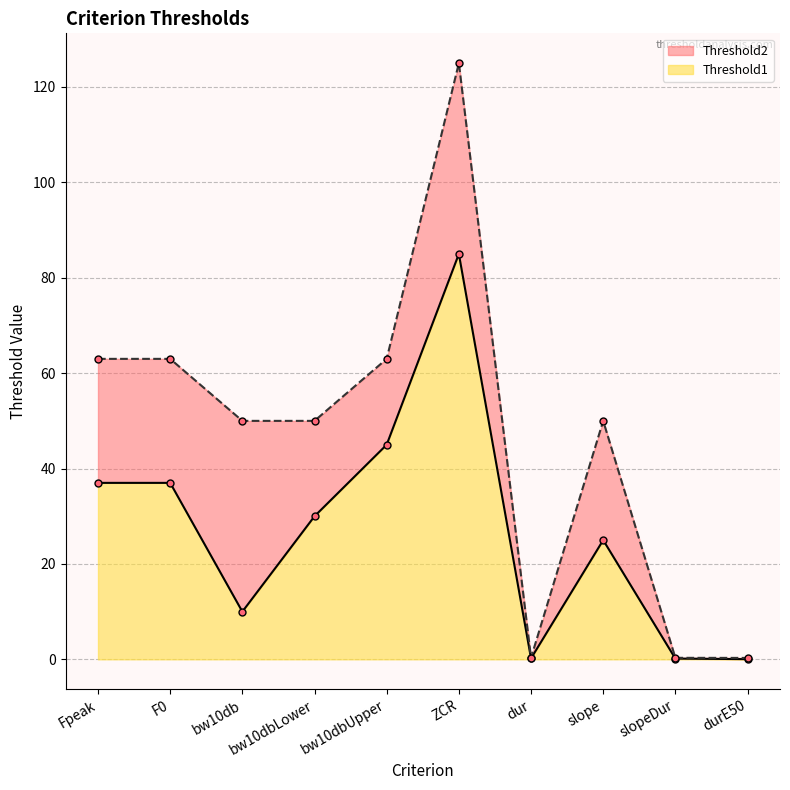

Is it true that Threshold2 equals 0.3 at slopeDur?

True